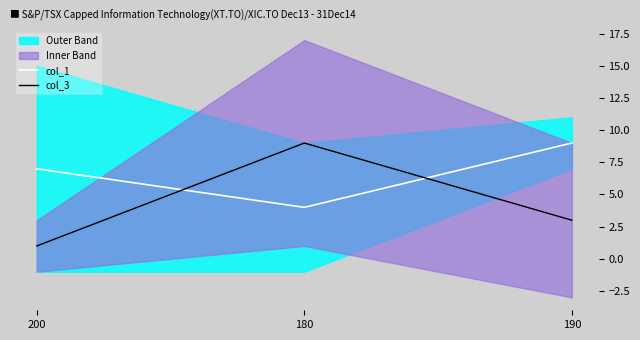

True or false: col_1 has a value of 7 at 200.

True